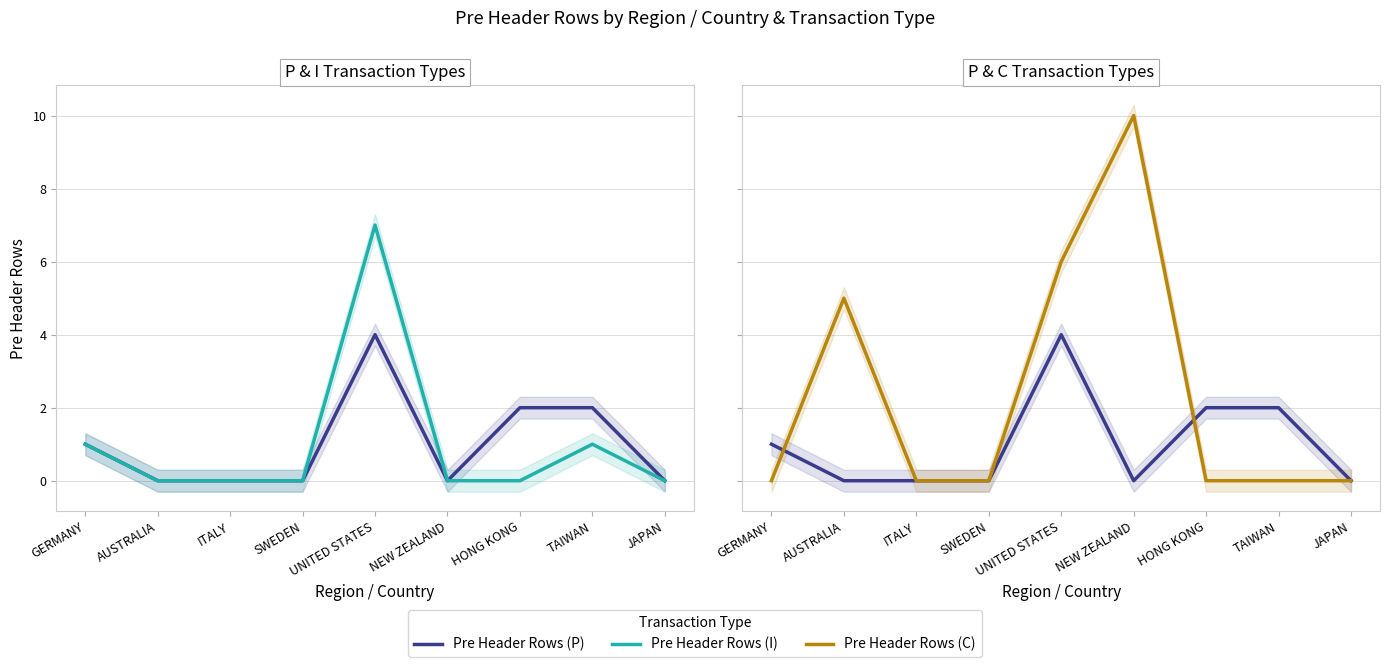

How many Pre Header Rows (C) values are between 0 and 5?

7